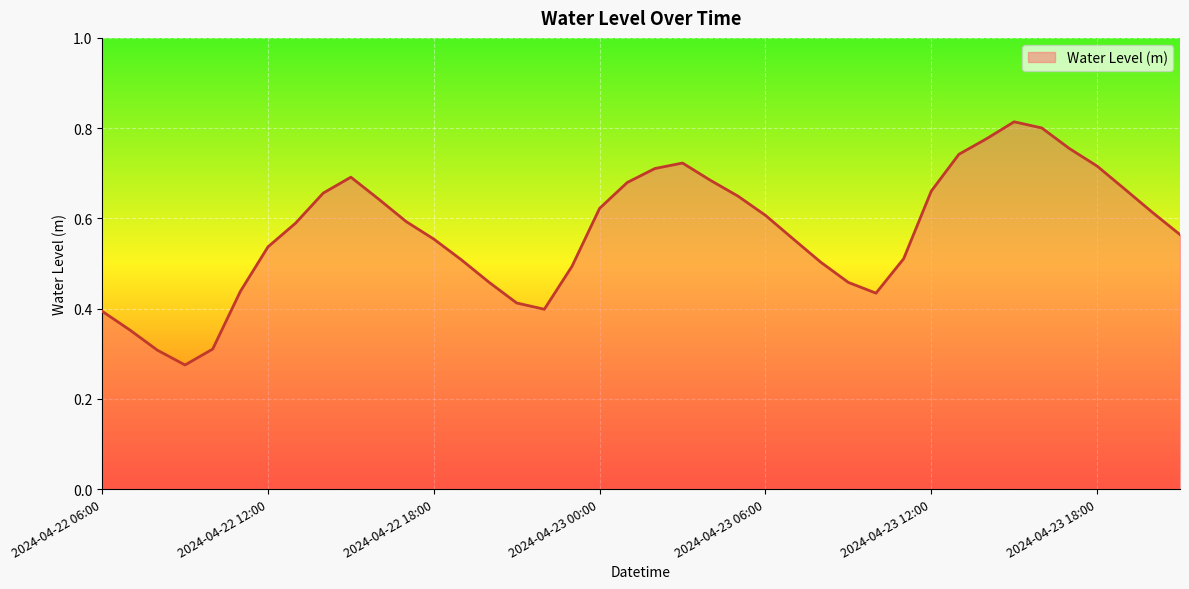

How many lines are shown in the chart?

1